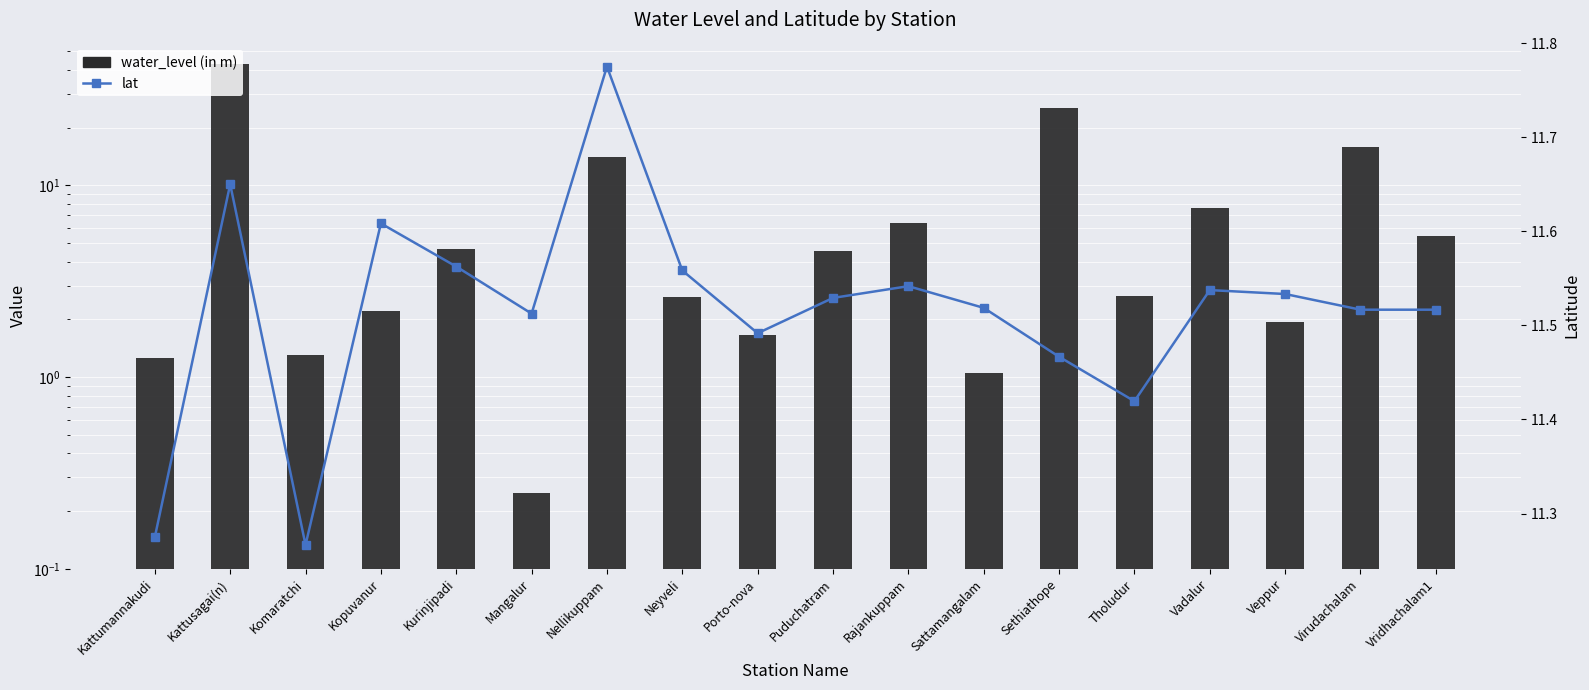

Between Kattumannakudi and Porto-nova, which is larger?

Porto-nova